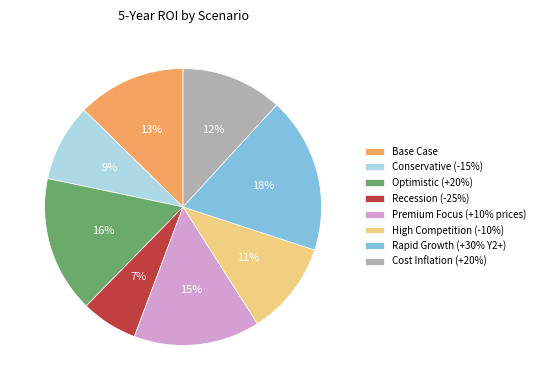

To the nearest percent, what is the average slice percentage?

12%